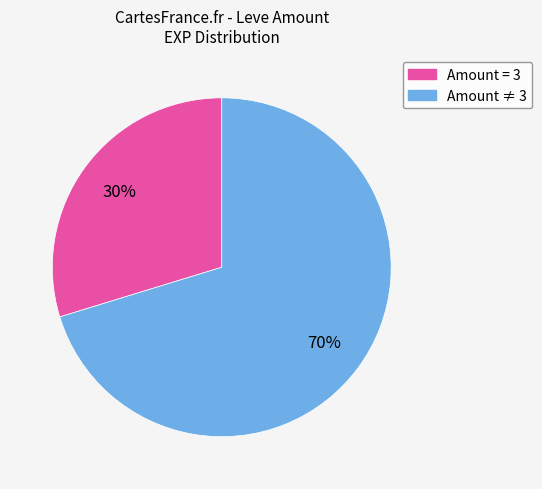

Does any single category account for the majority?

Yes